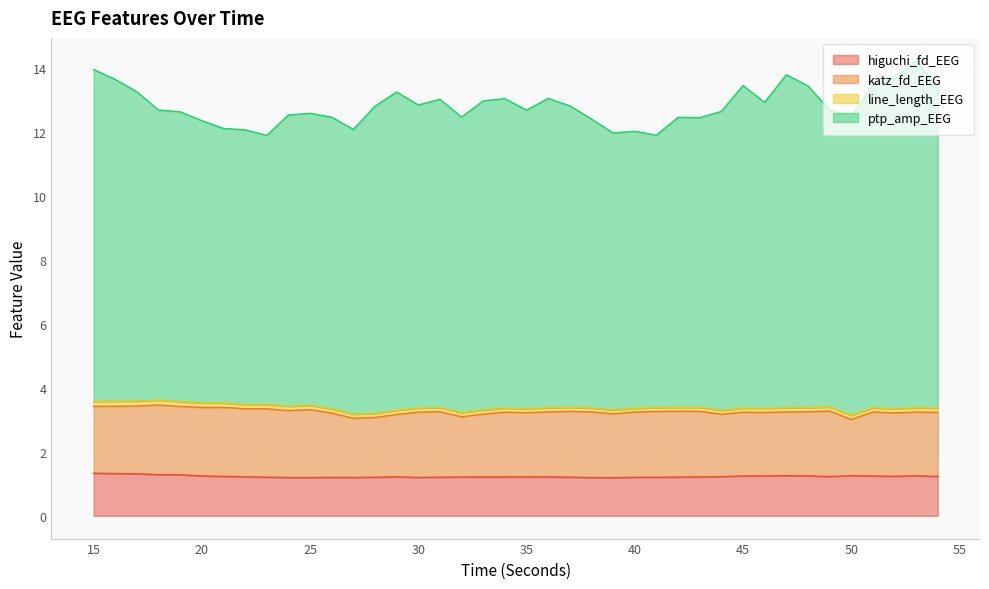

What is the lowest value of the higuchi_fd_EEG series?

1.2